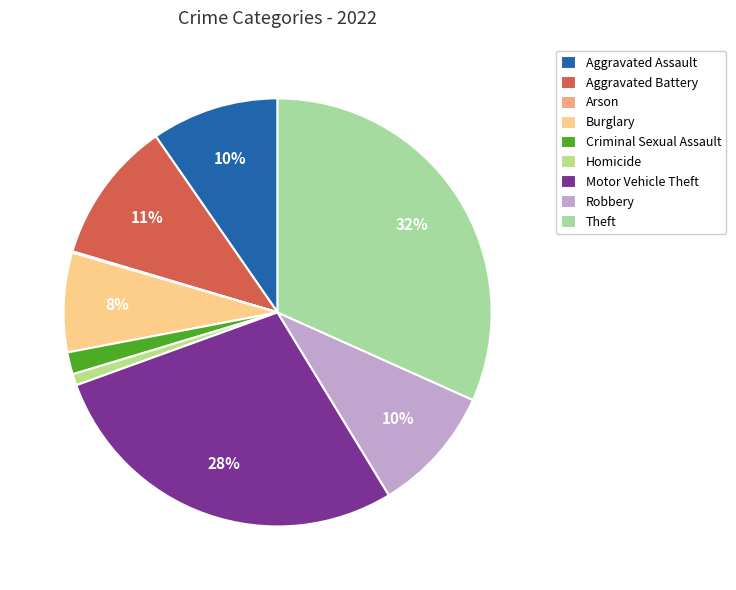

How many slices are in this pie chart?

9